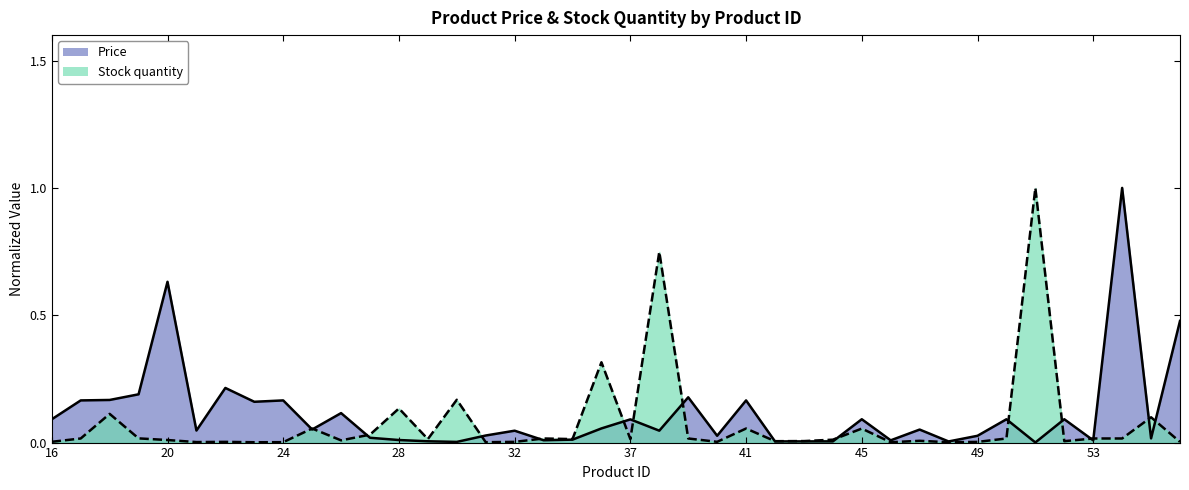

Which series has the largest total across all categories?

Price